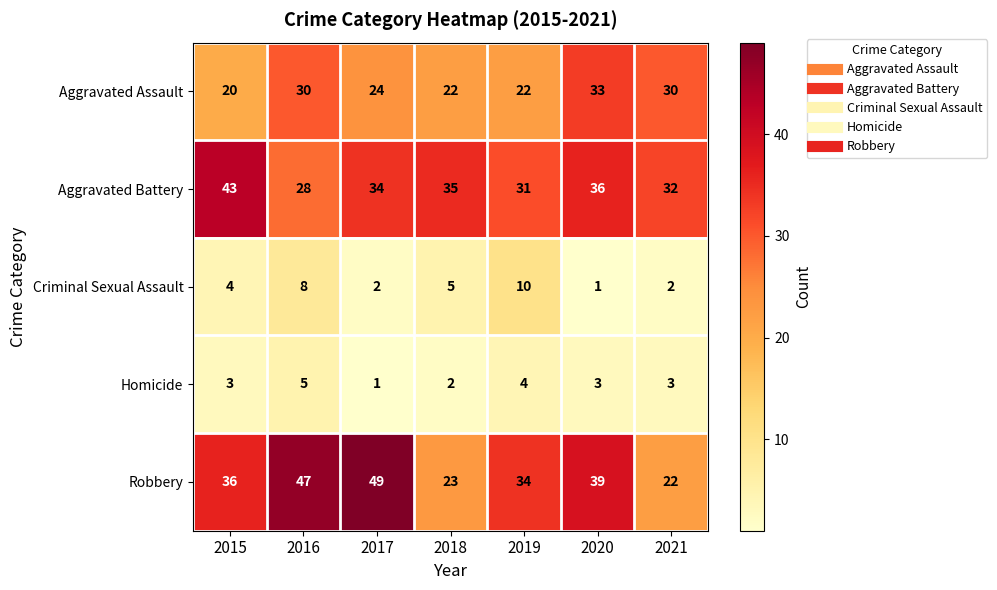

Where does the Aggravated Assault series first go above 24?

2016